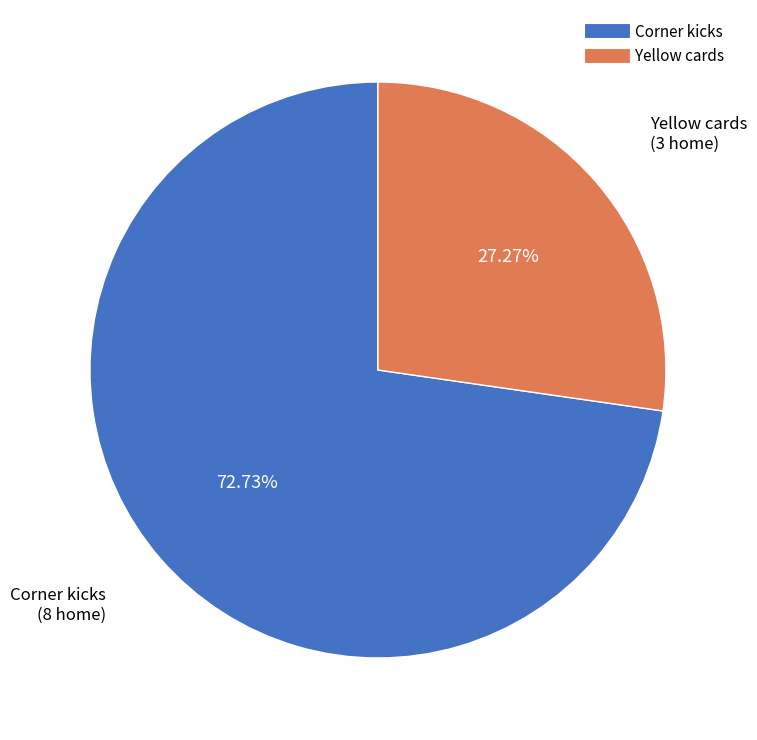

How much of the chart is everything except Yellow cards?

72.7%